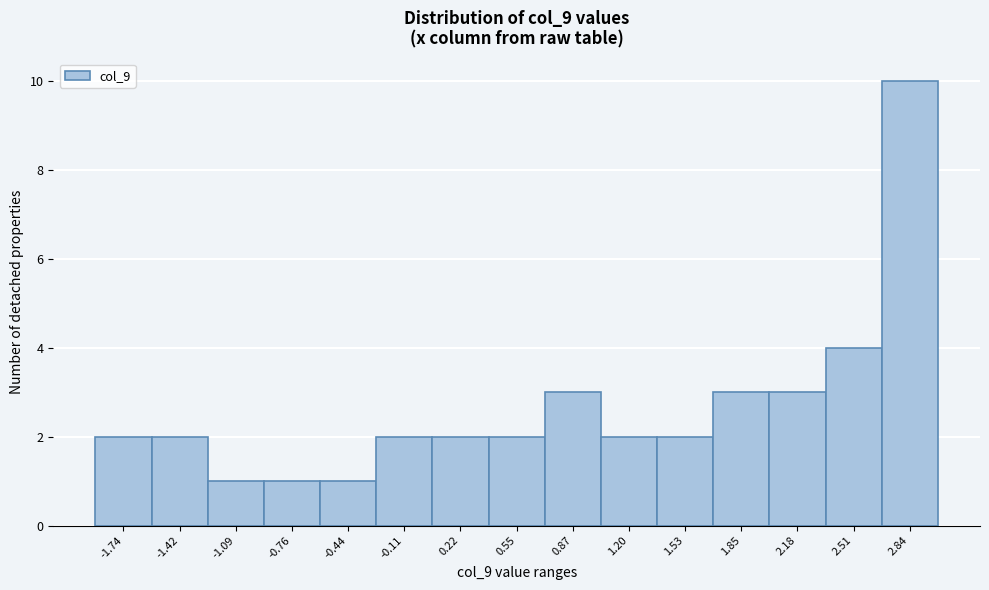

Which range on the x-axis has the tallest bar?

2.65 to 3.00